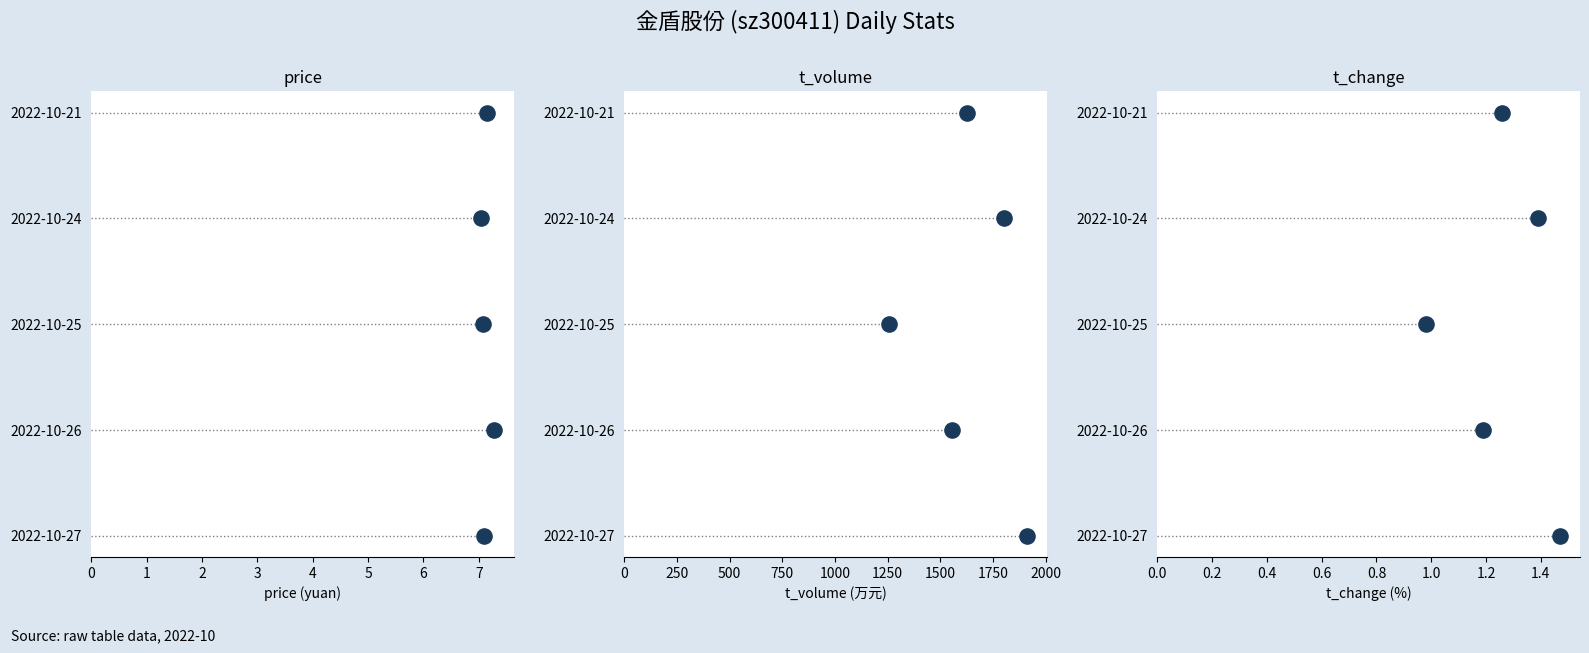

What are all the series names shown in the legend?

price, t_volume, t_change